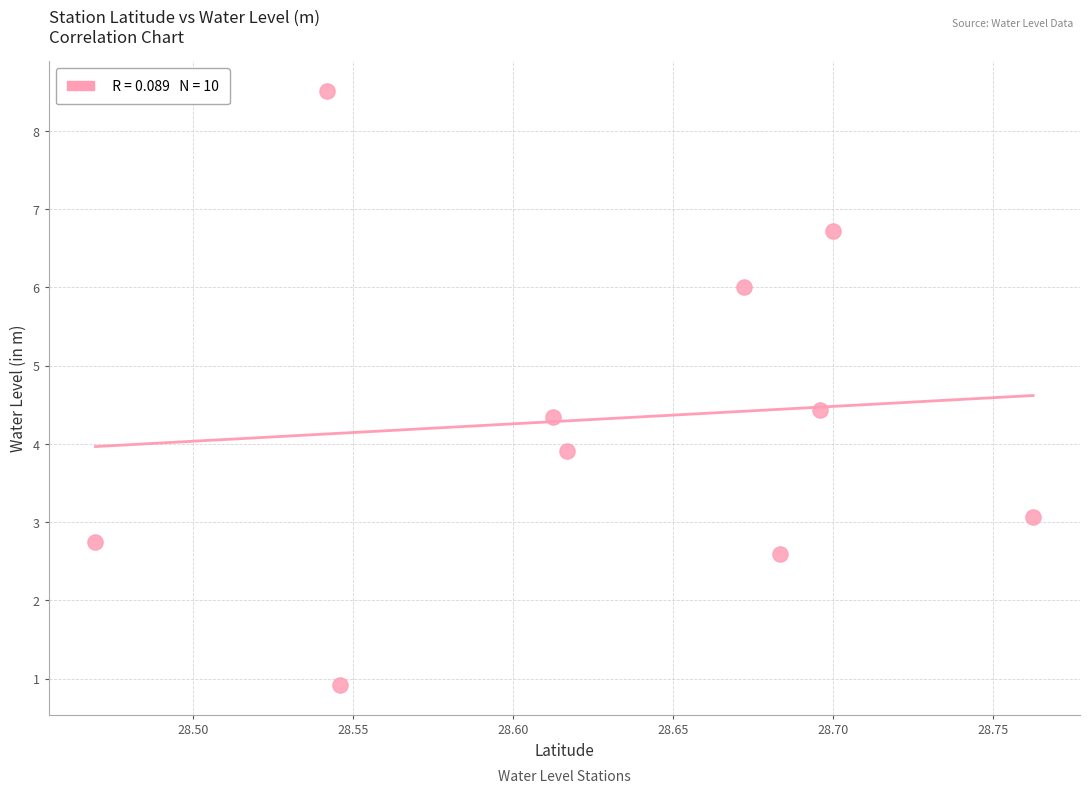

What is the range of X values (max minus min)?

0.3